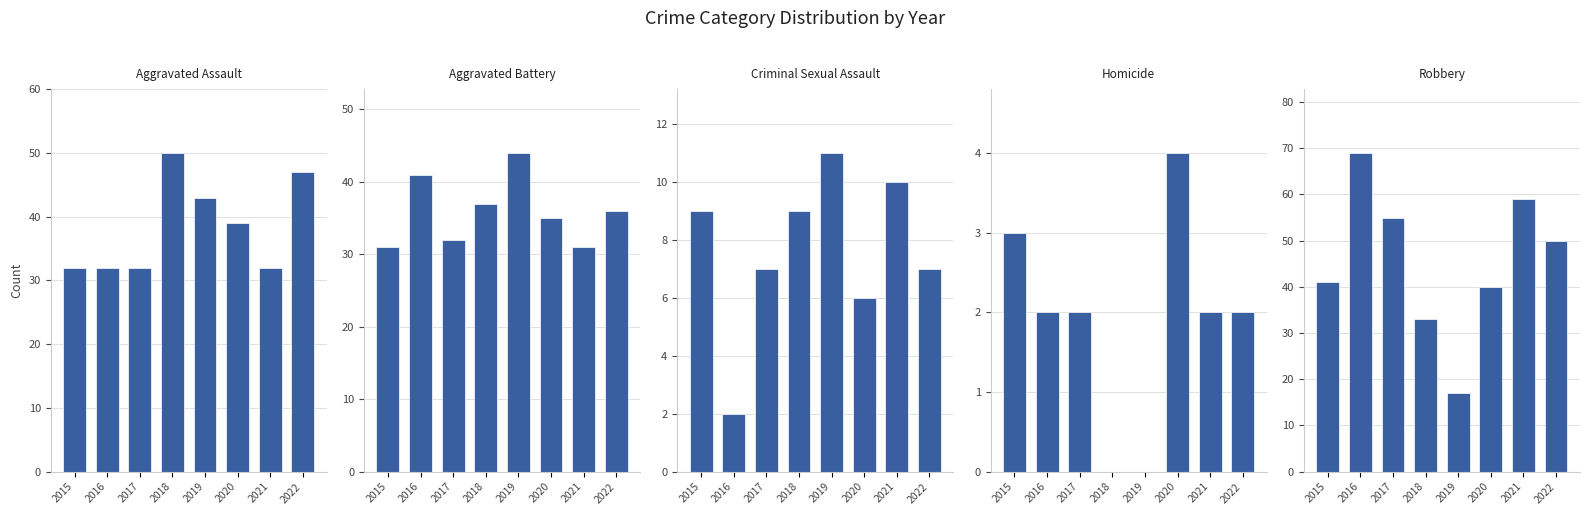

What is the total value across all series at 2016?

146